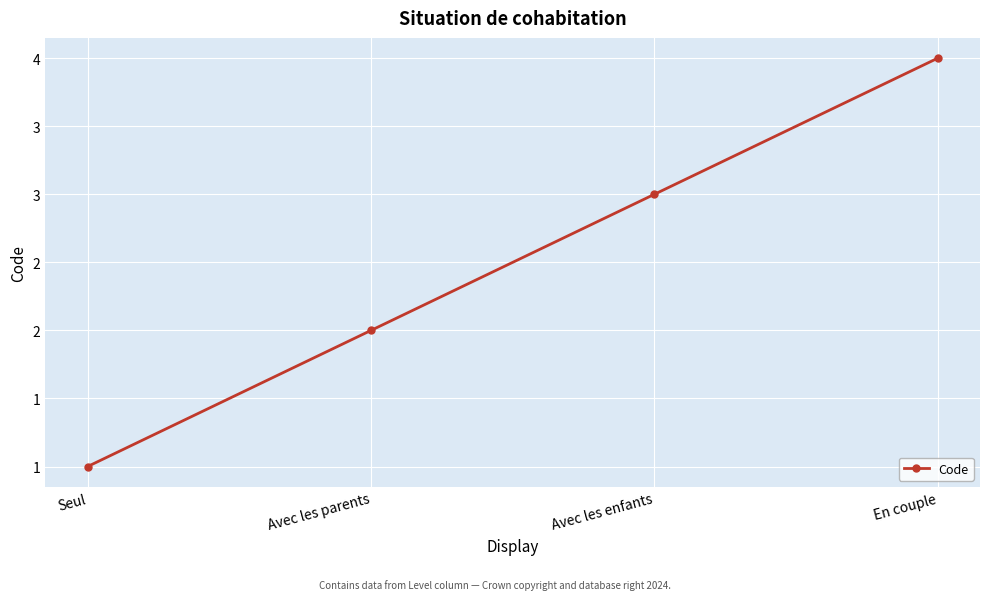

List the labels in order of value, largest first.

En couple, Avec les enfants, Avec les parents, Seul